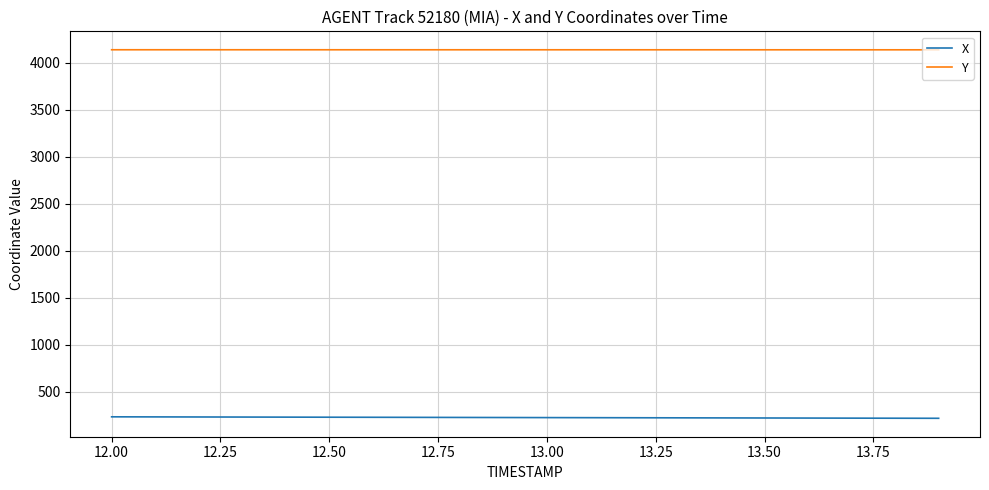

True or false: X and Y intersect in this chart.

False